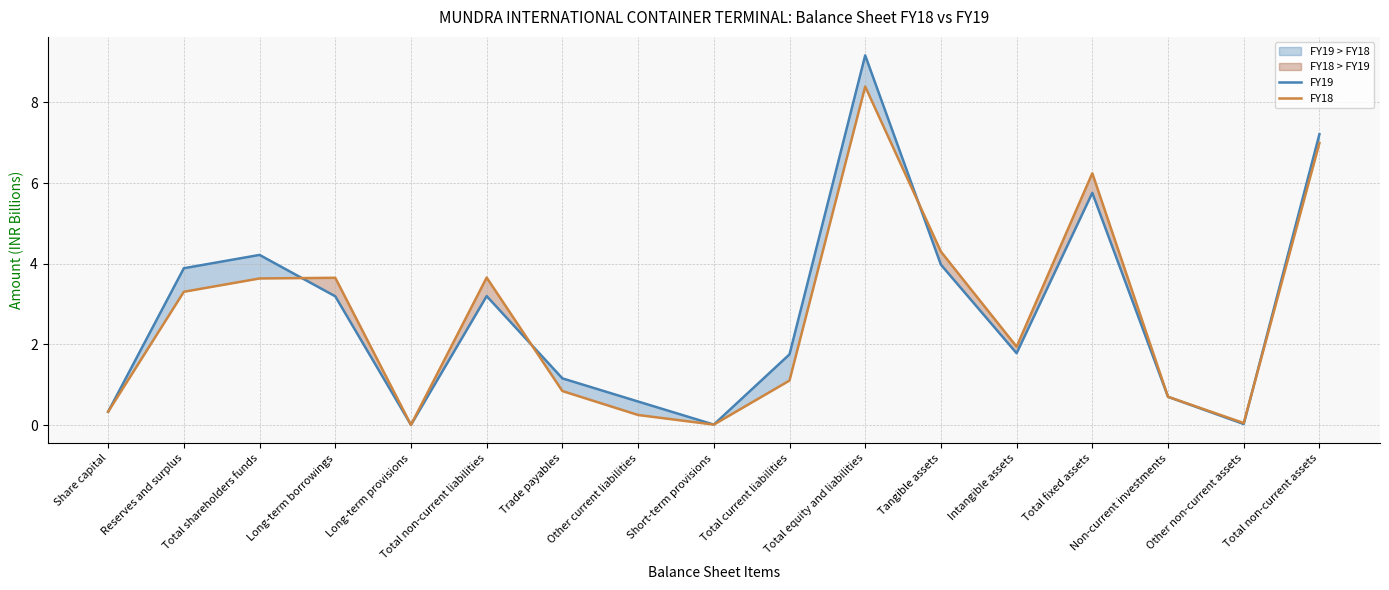

What is the difference between the highest and lowest values at Intangible assets?

0.2